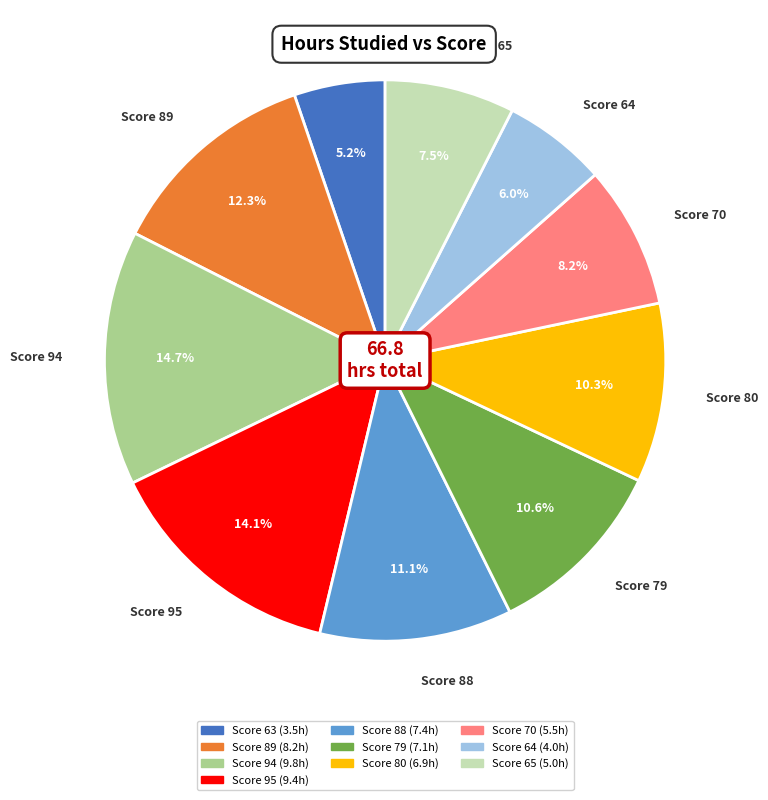

Is there a majority slice in this chart?

No